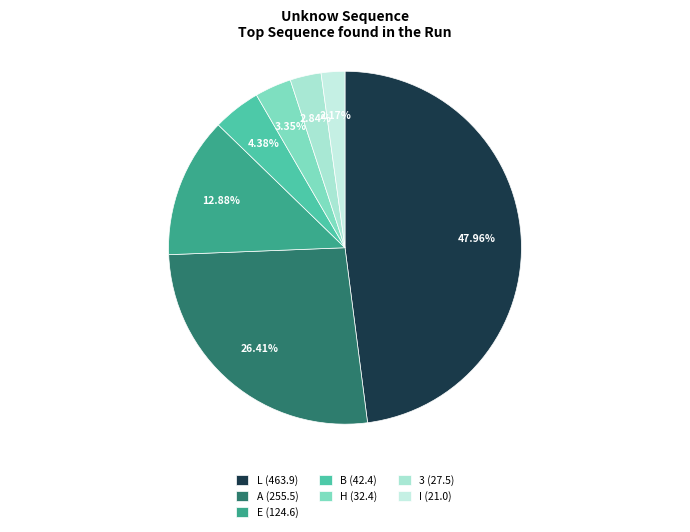

Count the number of slices in the pie.

7